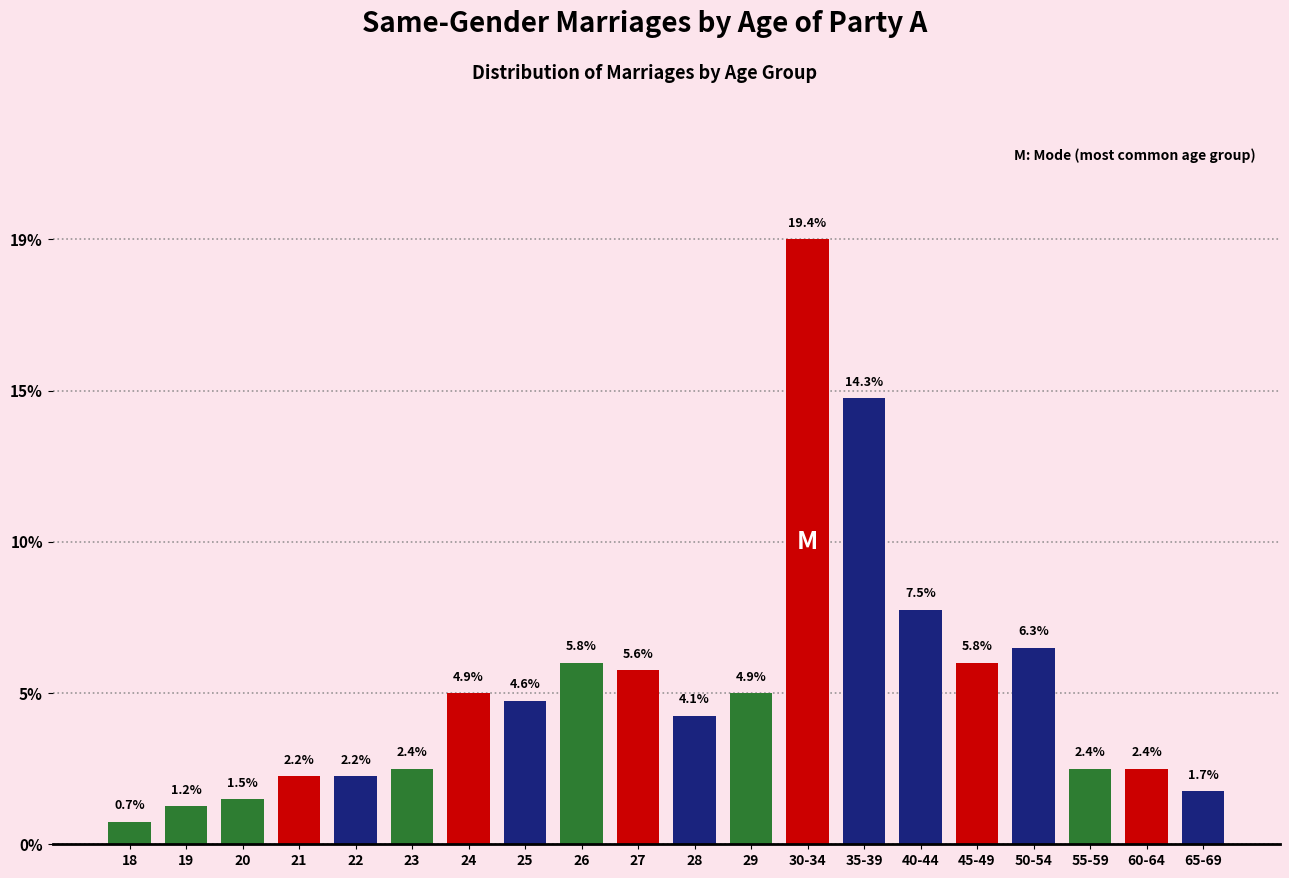

Are the bars horizontal?

No